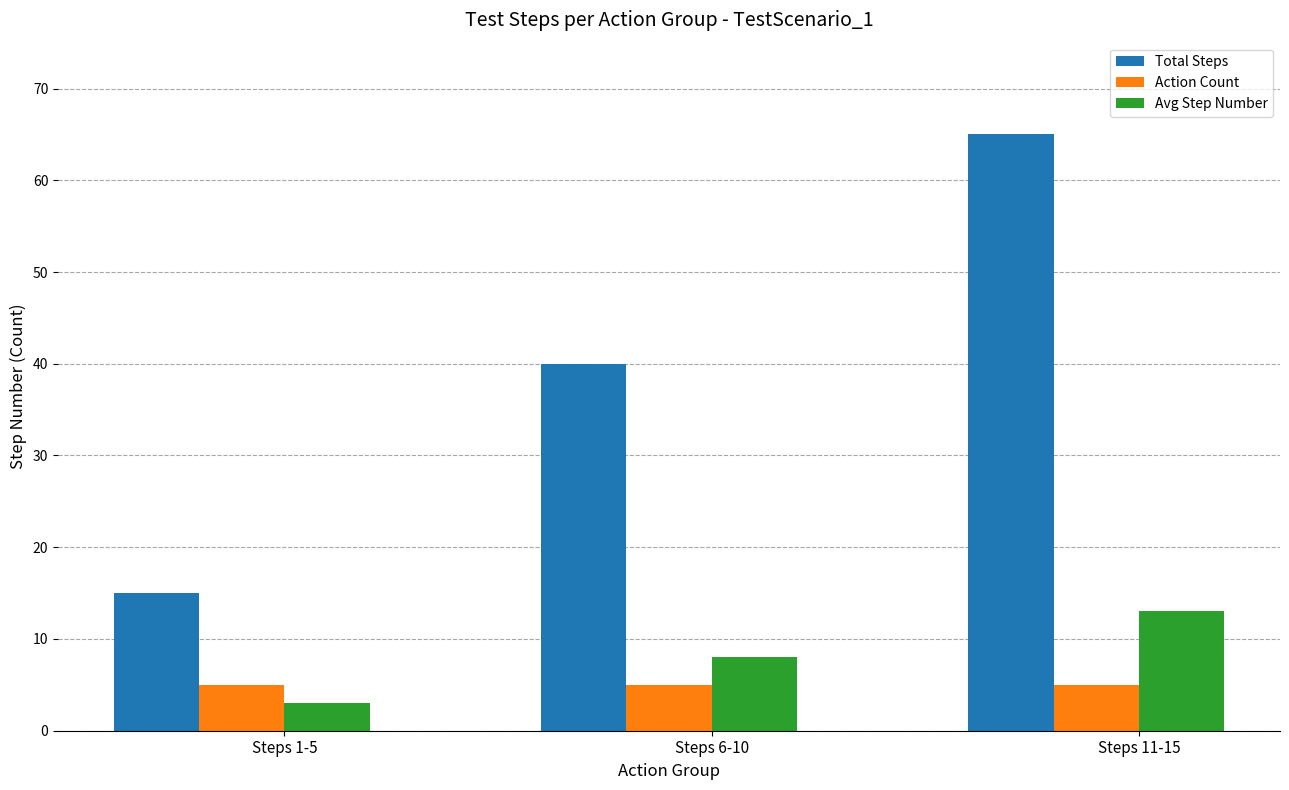

Which series has the largest range (max minus min)?

Total Steps